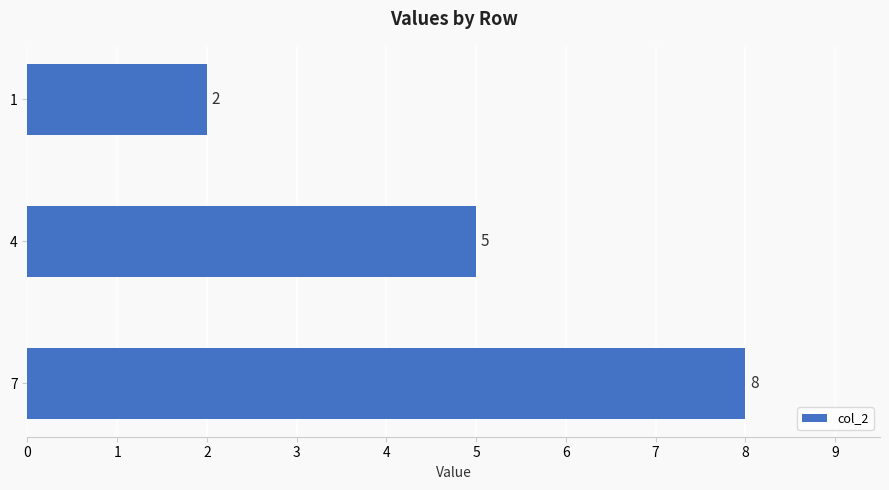

True or false: the data shows 5 at 4.

True